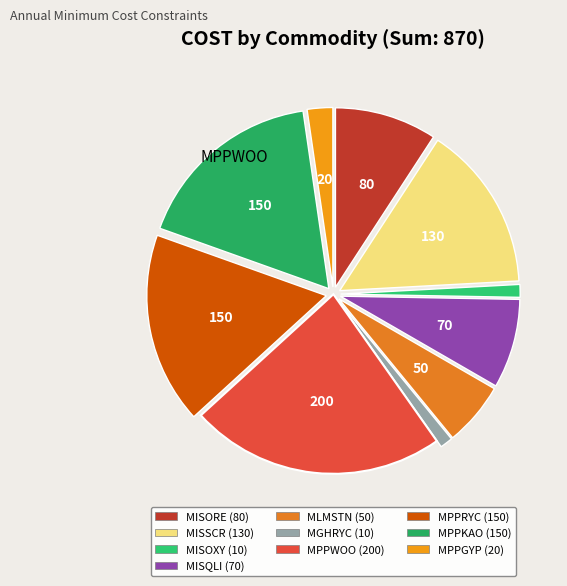

The MISSCR slice represents 6% of the pie. True or false?

False